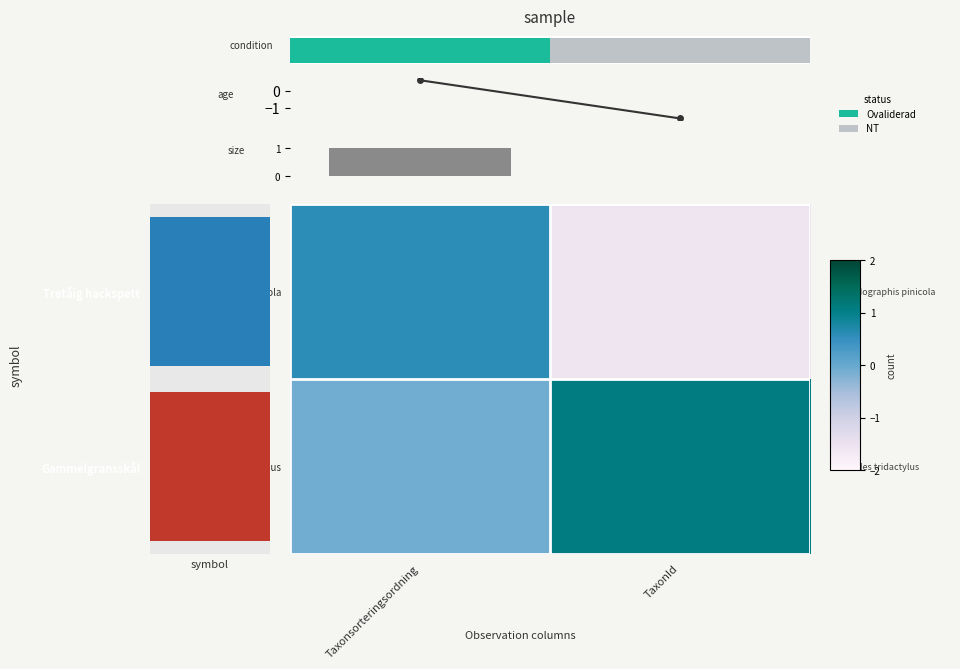

What is the difference between the maximum and minimum values in the Picoides tridactylus series?

1.2